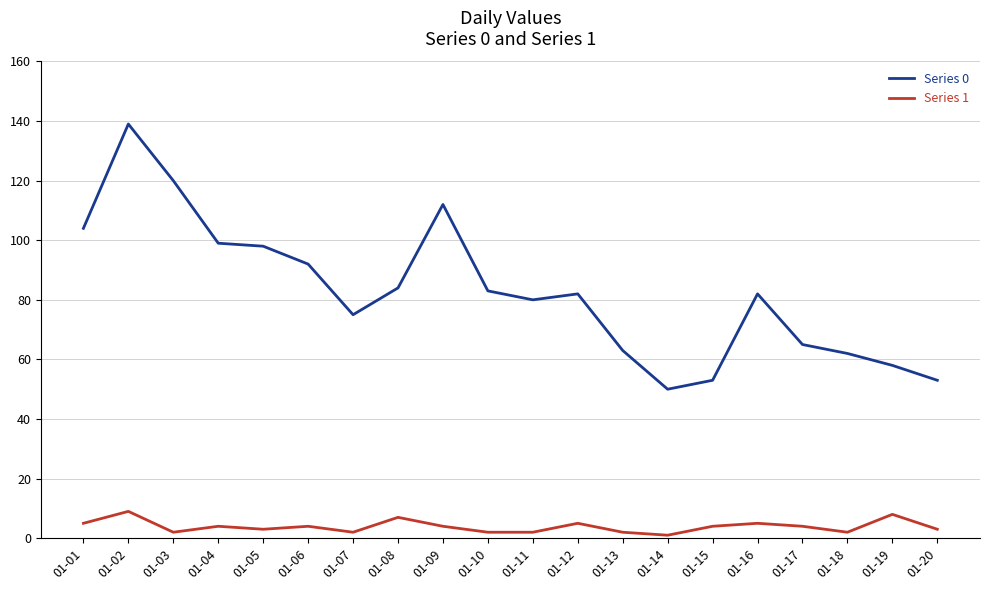

The value of Series 1 at 01-18 is 2. True or false?

True